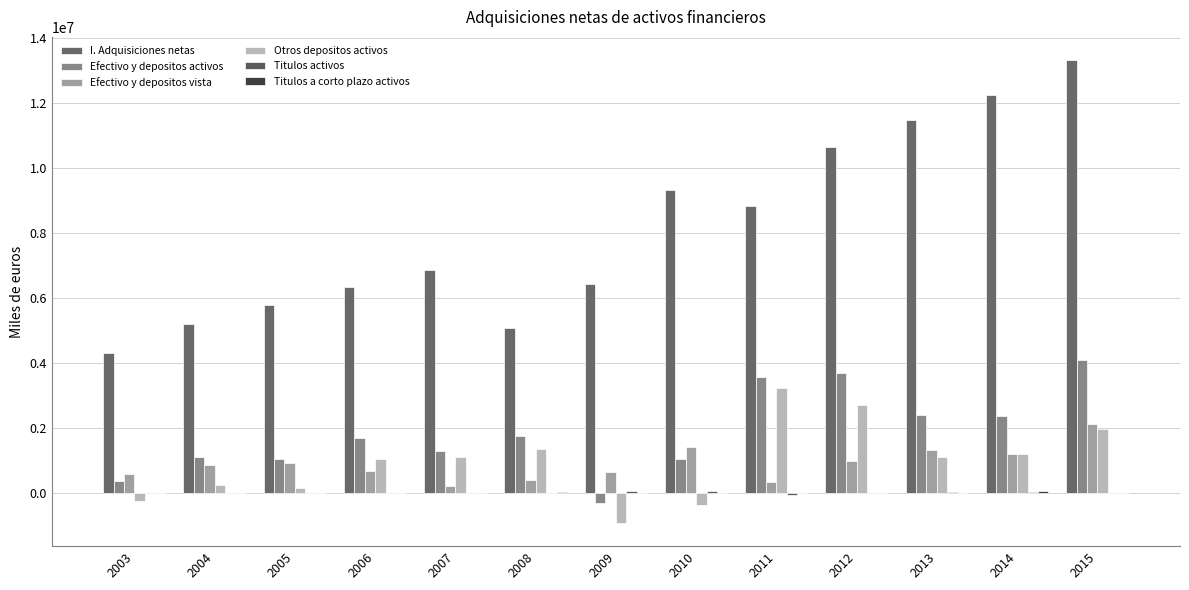

List the labels in order of Otros depositos activos value, smallest first.

2009, 2010, 2003, 2005, 2004, 2006, 2013, 2007, 2014, 2008, 2015, 2012, 2011